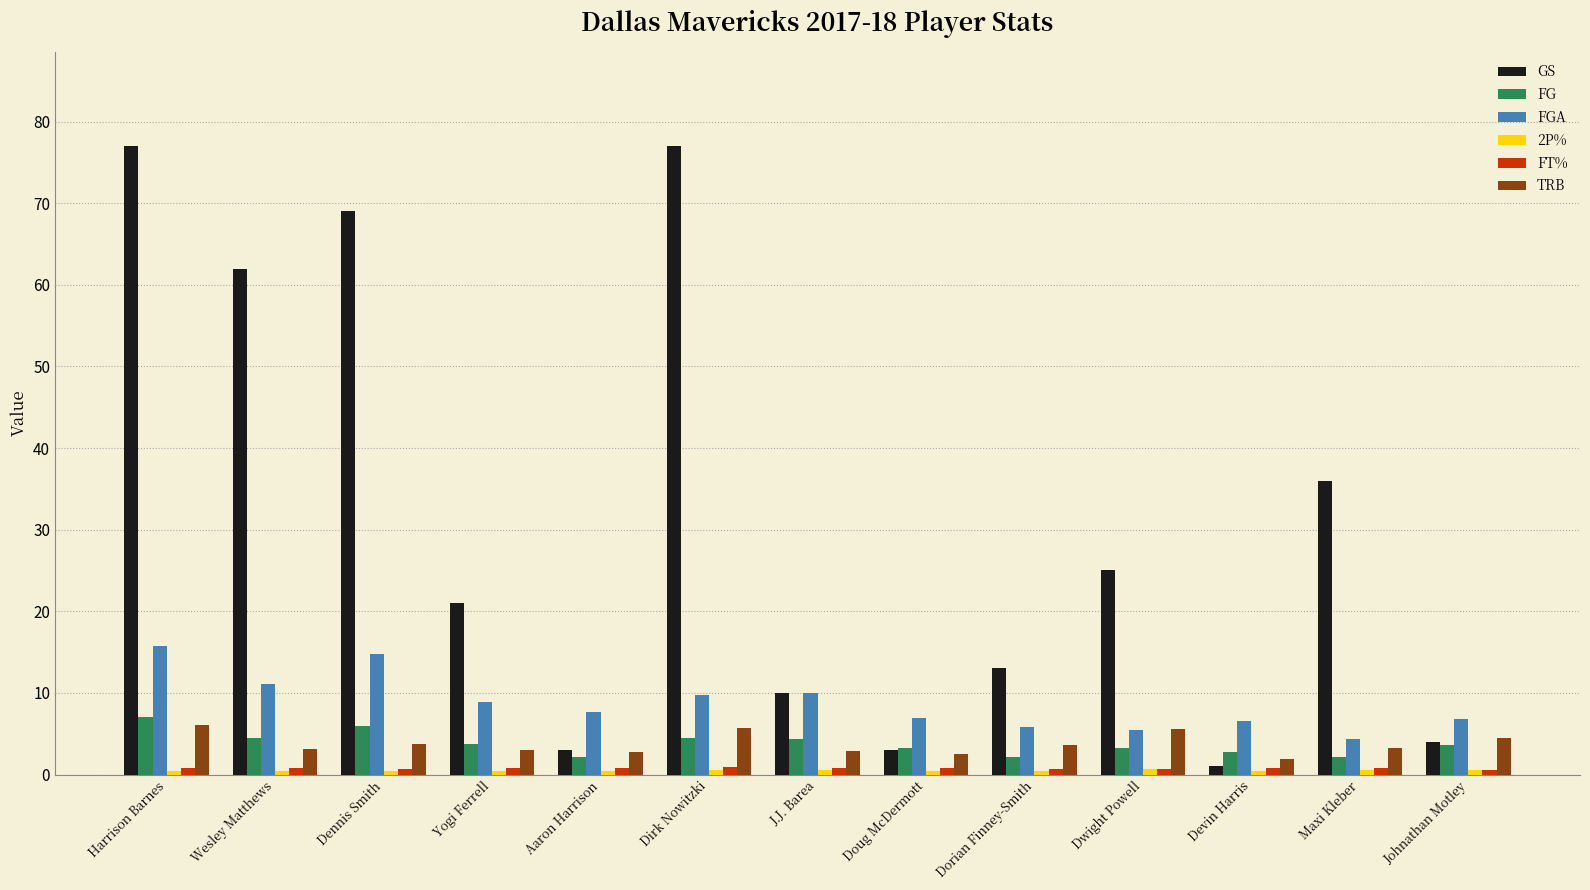

The value of FG at Wesley Matthews is 7.4. True or false?

False